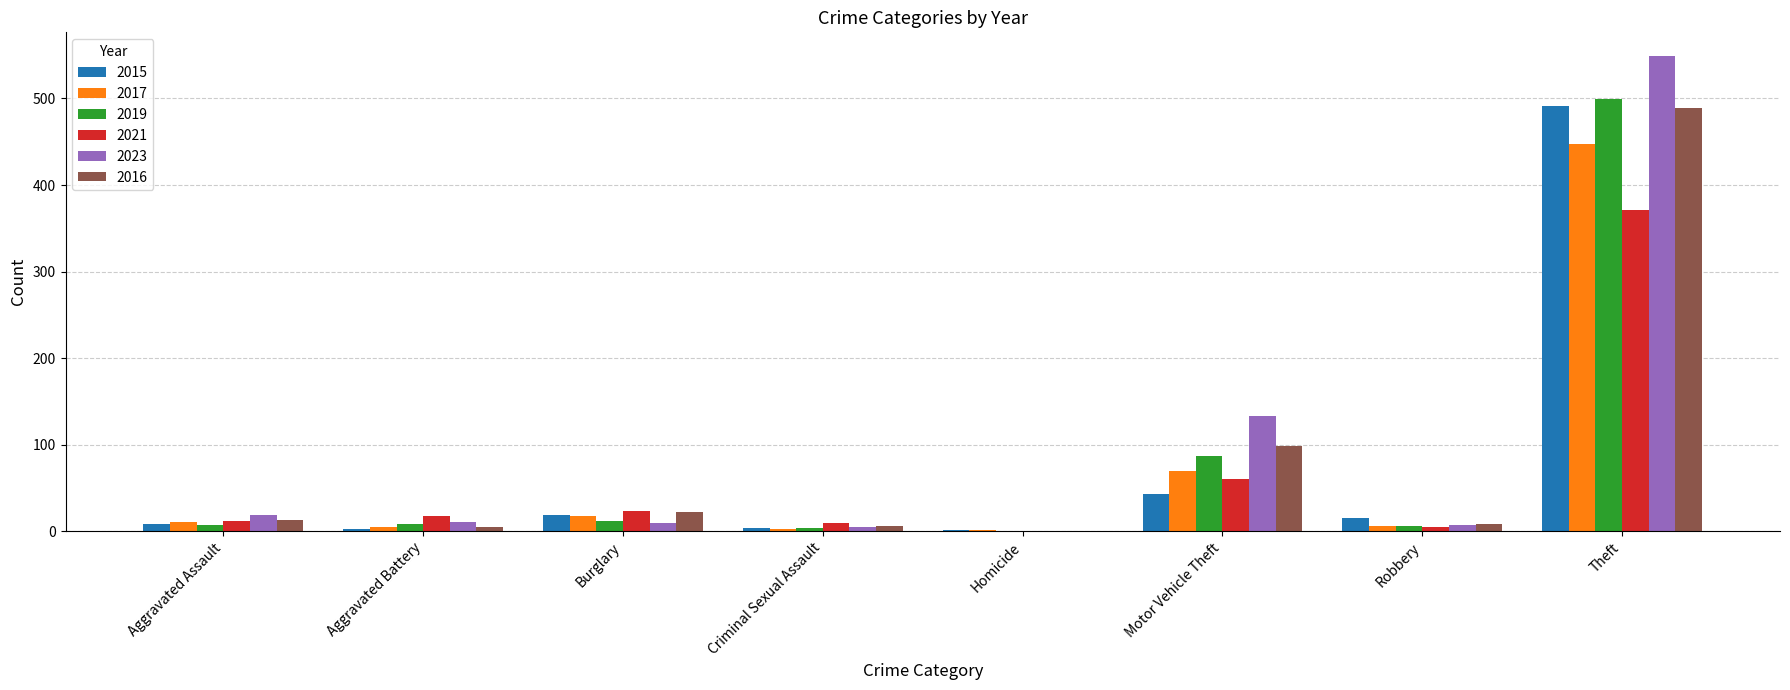

The value of 2023 at Theft is 345. True or false?

False